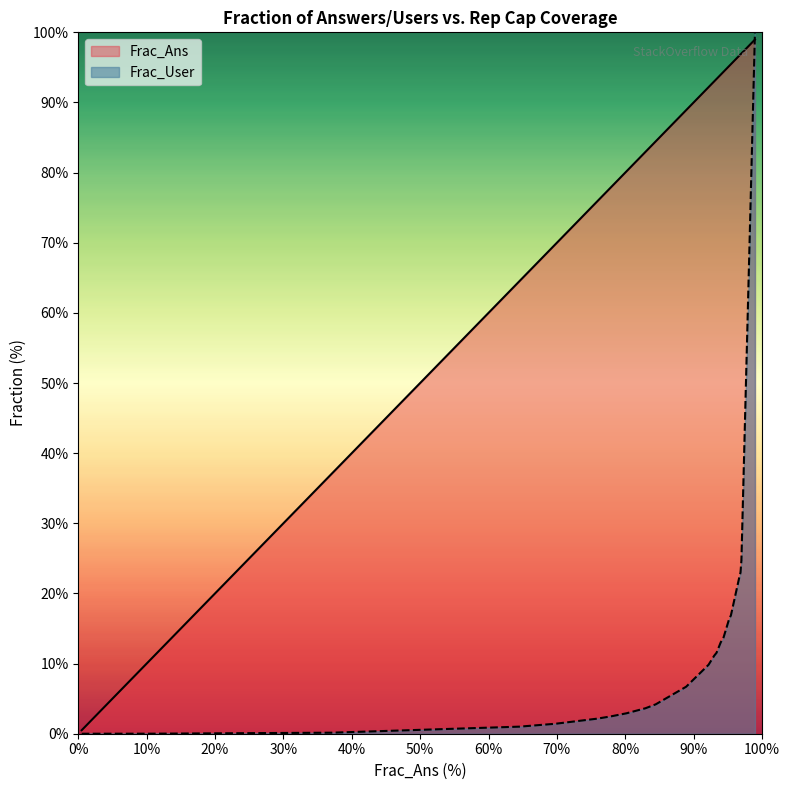

Which series ends up on top after the final intersection of Frac_Ans and Frac_User?

Frac_User